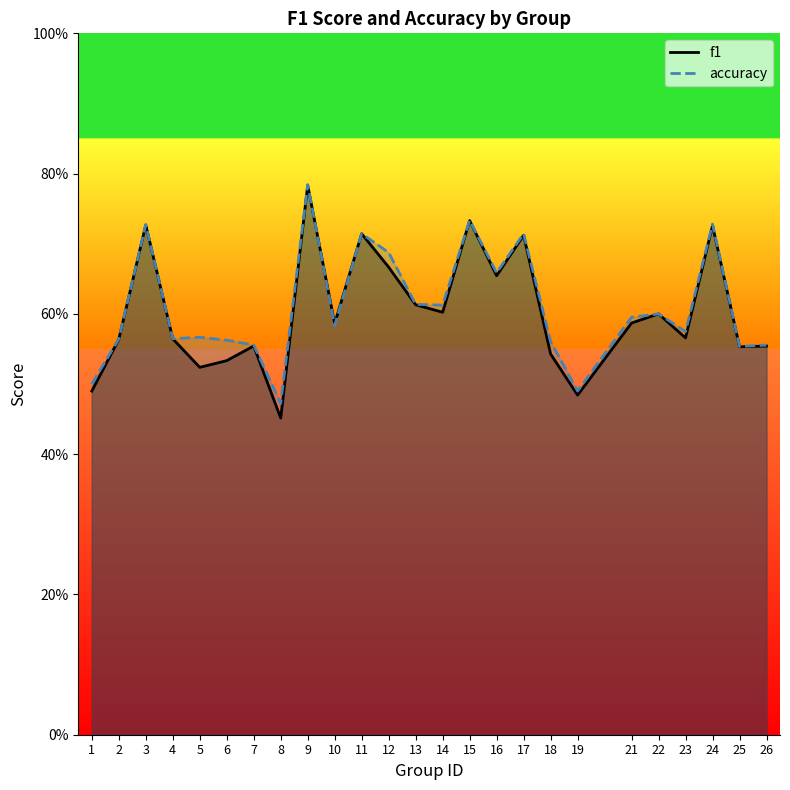

At which category is the sum across all series the highest?

9